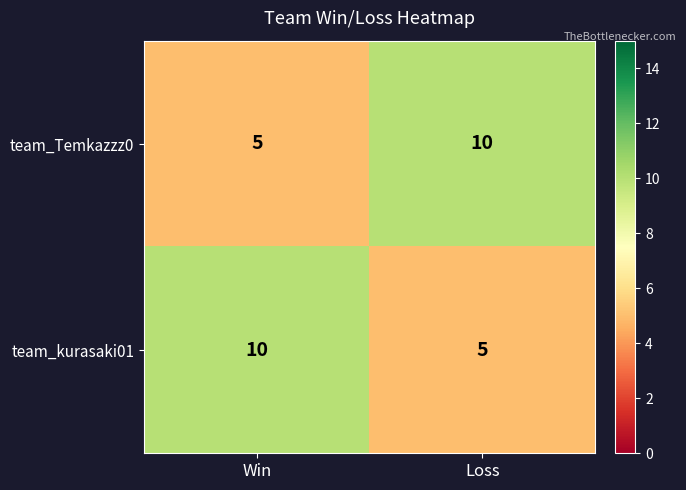

Reading right to left, extract all data points from this chart.

team_Temkazzz0: 10	5
team_kurasaki01: 5	10